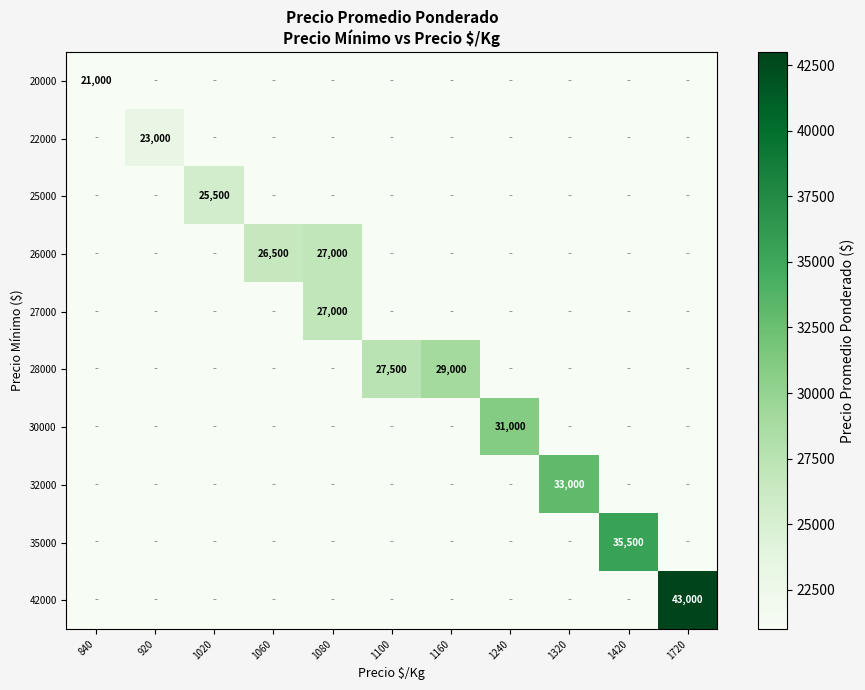

Reading right to left, what are all the values shown in this chart?

row_0: 1720=0	1420=0	1320=0	1240=0	1160=0	1100=0	1080=0	1060=0	1020=0	920=0	840=21000
row_1: 1720=0	1420=0	1320=0	1240=0	1160=0	1100=0	1080=0	1060=0	1020=0	920=23000	840=0
row_2: 1720=0	1420=0	1320=0	1240=0	1160=0	1100=0	1080=0	1060=0	1020=25500	920=0	840=0
row_3: 1720=0	1420=0	1320=0	1240=0	1160=0	1100=0	1080=27000	1060=26500	1020=0	920=0	840=0
row_4: 1720=0	1420=0	1320=0	1240=0	1160=0	1100=0	1080=27000	1060=0	1020=0	920=0	840=0
row_5: 1720=0	1420=0	1320=0	1240=0	1160=29000	1100=27500	1080=0	1060=0	1020=0	920=0	840=0
row_6: 1720=0	1420=0	1320=0	1240=31000	1160=0	1100=0	1080=0	1060=0	1020=0	920=0	840=0
row_7: 1720=0	1420=0	1320=33000	1240=0	1160=0	1100=0	1080=0	1060=0	1020=0	920=0	840=0
row_8: 1720=0	1420=35500	1320=0	1240=0	1160=0	1100=0	1080=0	1060=0	1020=0	920=0	840=0
row_9: 1720=43000	1420=0	1320=0	1240=0	1160=0	1100=0	1080=0	1060=0	1020=0	920=0	840=0